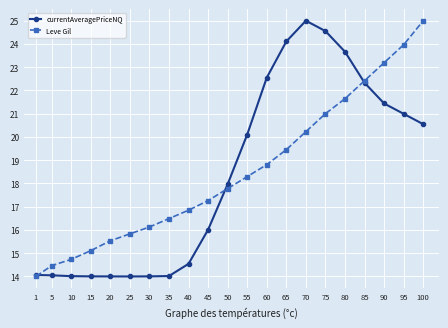

What is the spread (max minus min) of values at 100?

4.4